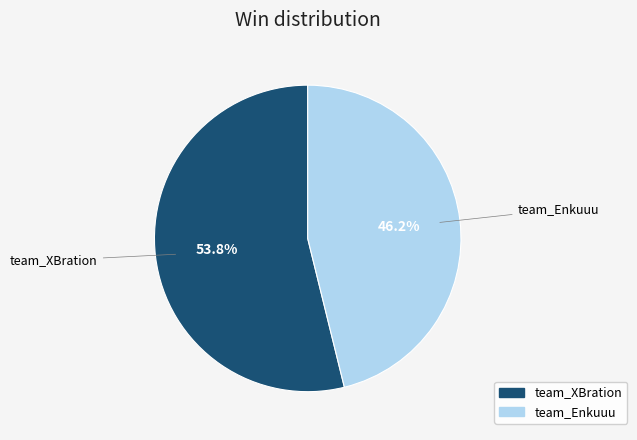

True or false: team_Enkuuu accounts for 31% of the total.

False